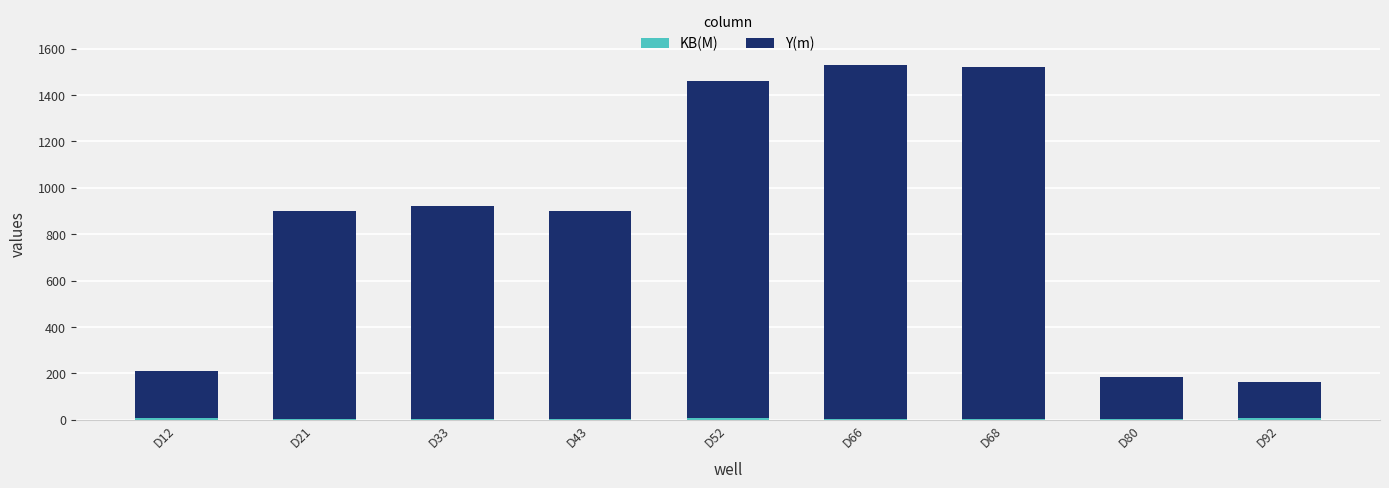

At how many categories does at least one series exceed 789?

6